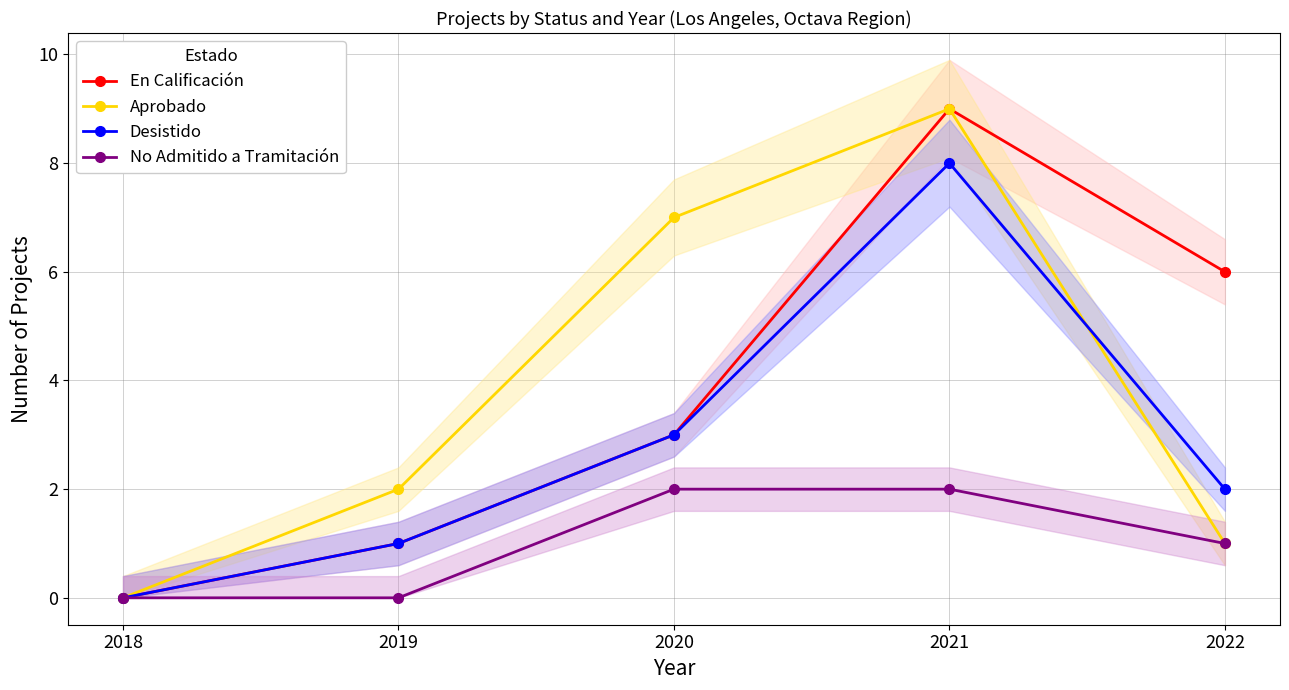

At which label does No Admitido a Tramitación first exceed 1?

2020